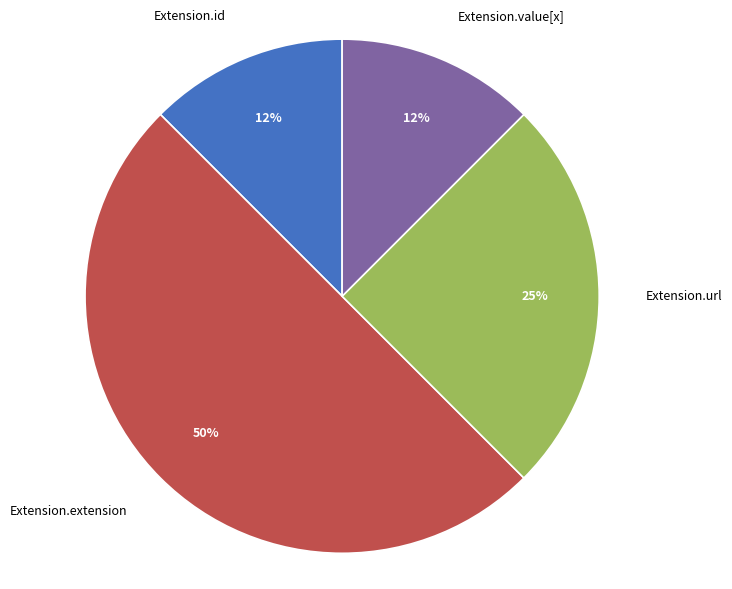

To the nearest percent, what is the average slice percentage?

25%